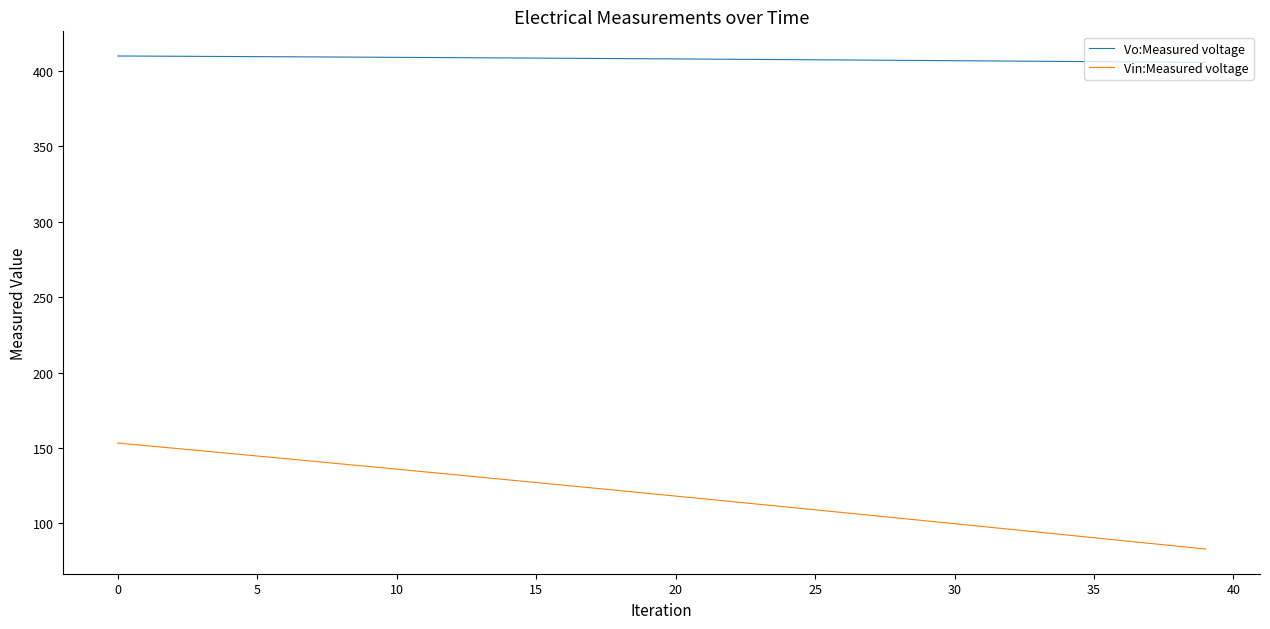

Which series has the widest spread of values?

Vin:Measured voltage